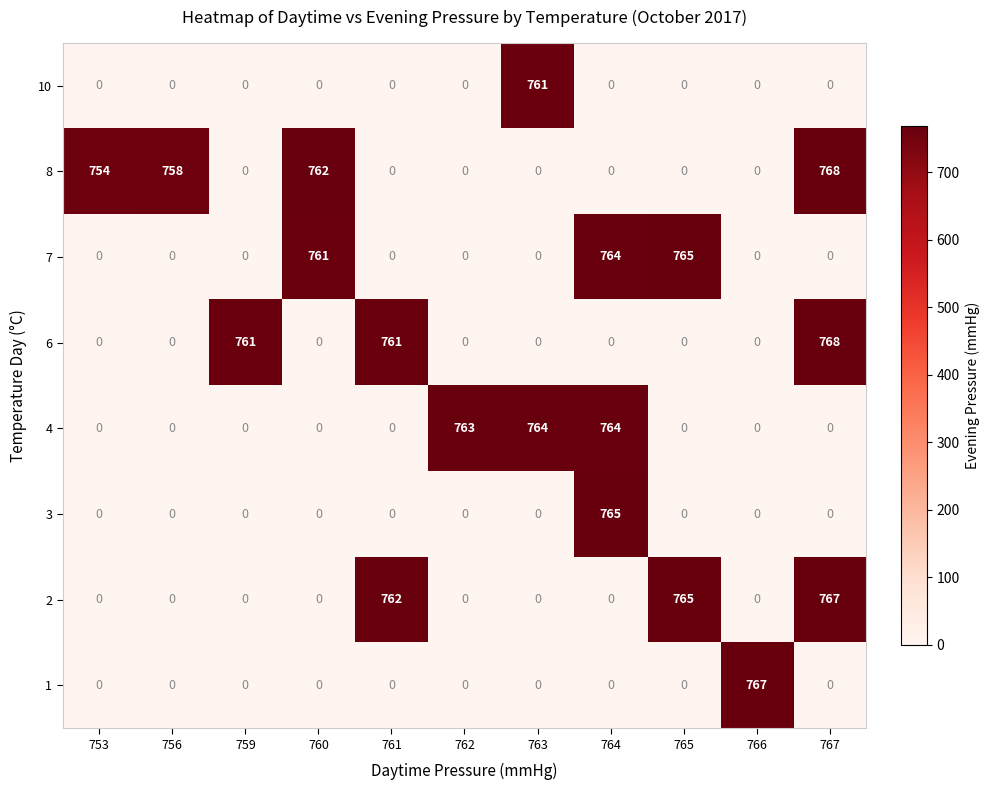

What is the difference between the second highest and minimum values in the 8 series?

762